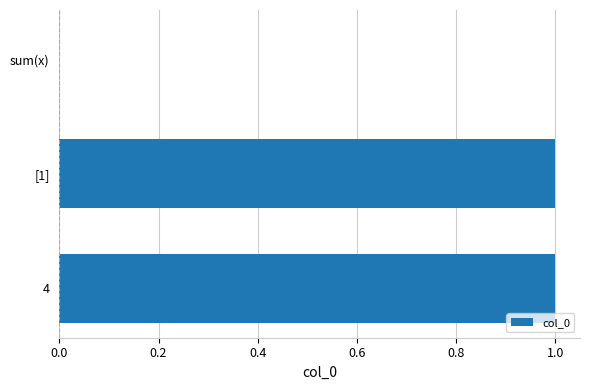

Count the values in the range 0 to 1.

3